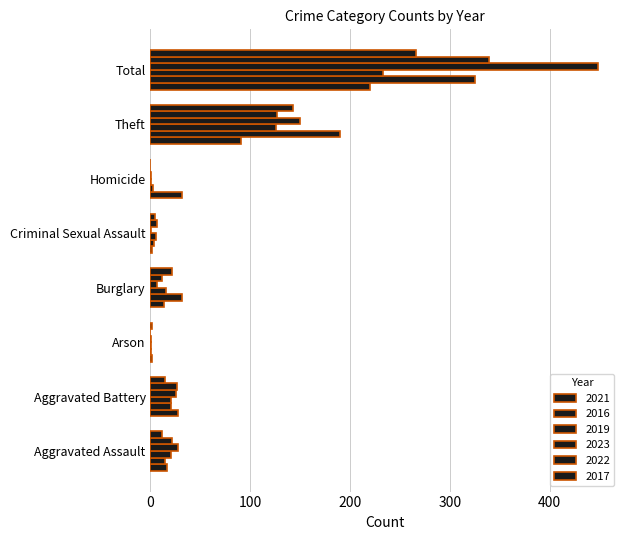

Reading left to right, what are all the values shown in this chart?

2021: Aggravated Assault=17	Aggravated Battery=28	Arson=2	Burglary=14	Criminal Sexual Assault=2	Homicide=32	Theft=91	Total=220
2016: Aggravated Assault=15	Aggravated Battery=21	Arson=1	Burglary=32	Criminal Sexual Assault=4	Homicide=3	Theft=190	Total=325
2019: Aggravated Assault=21	Aggravated Battery=21	Arson=1	Burglary=16	Criminal Sexual Assault=6	Homicide=1	Theft=126	Total=233
2023: Aggravated Assault=28	Aggravated Battery=26	Arson=1	Burglary=7	Criminal Sexual Assault=1	Homicide=1	Theft=150	Total=448
2022: Aggravated Assault=22	Aggravated Battery=27	Arson=0	Burglary=12	Criminal Sexual Assault=7	Homicide=0	Theft=127	Total=339
2017: Aggravated Assault=12	Aggravated Battery=15	Arson=2	Burglary=22	Criminal Sexual Assault=5	Homicide=0	Theft=143	Total=266